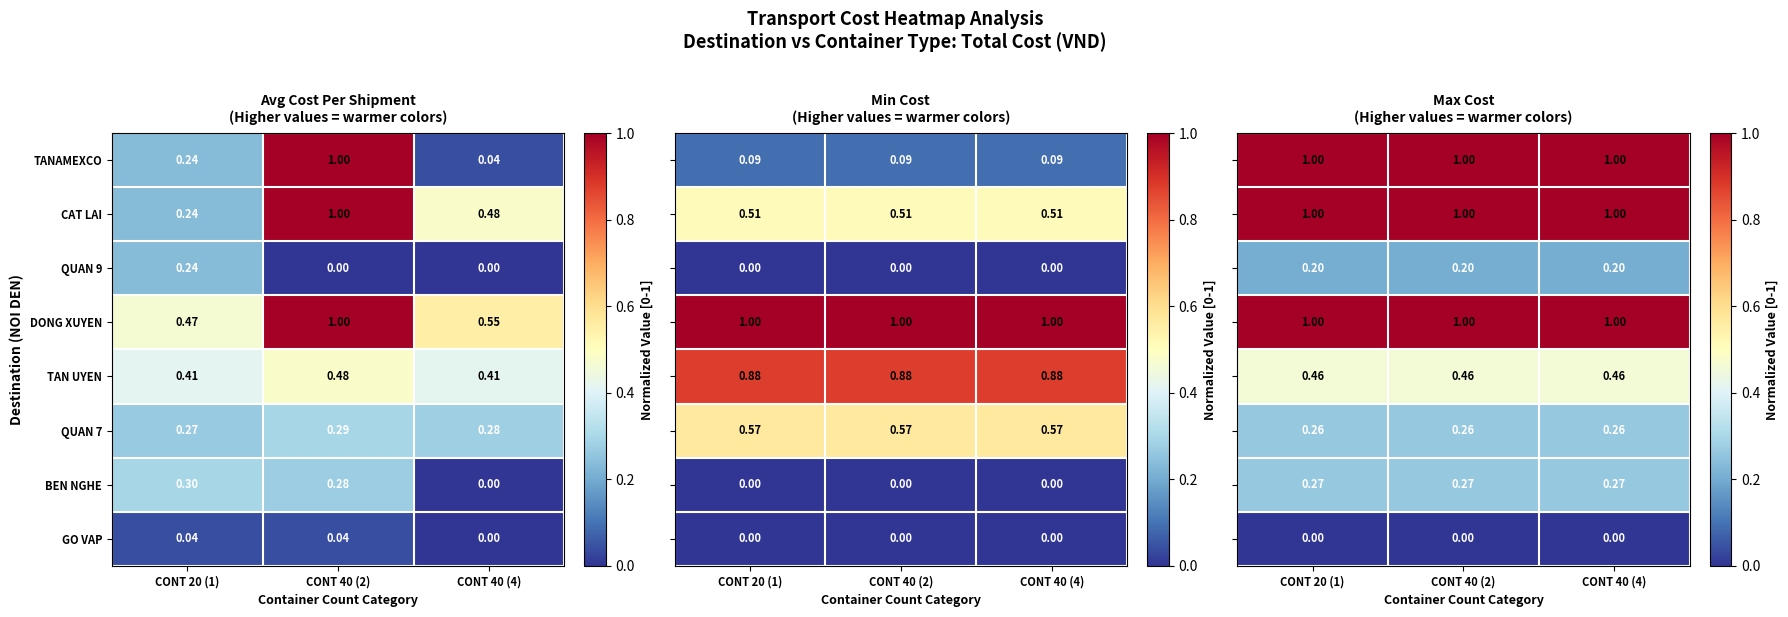

What is the difference between the highest and lowest values at CONT 20 (1)?

1.0